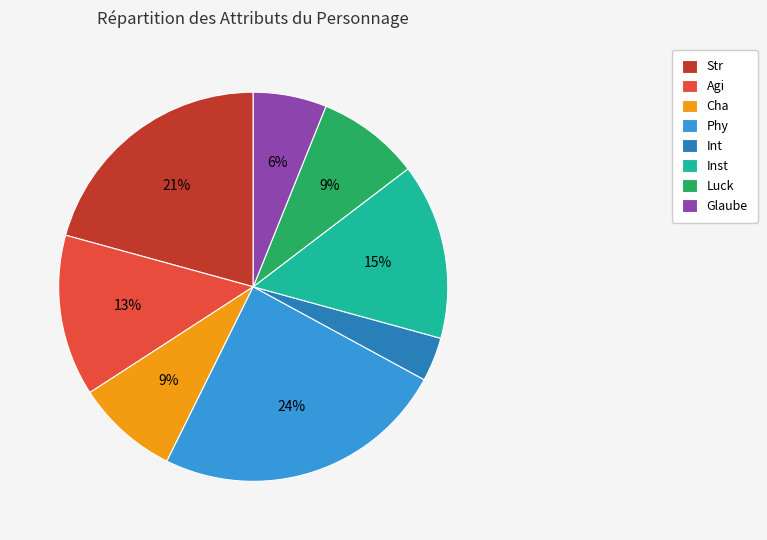

Which has a higher value, Str or Glaube?

Str